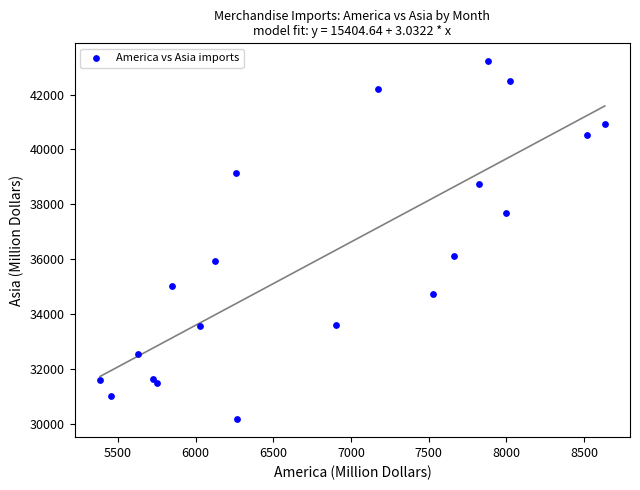

What is the range of Y values (max minus min)?

13040.2